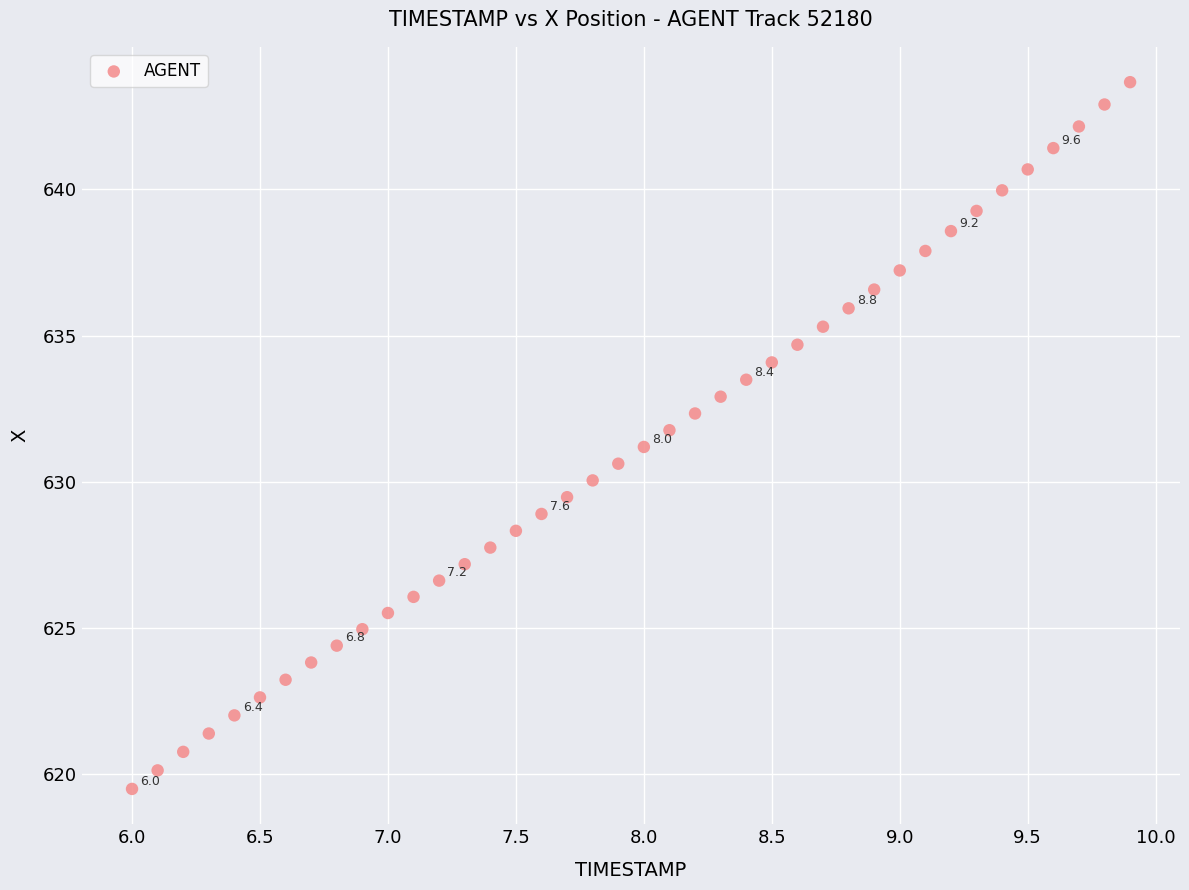

What is the range of Y values (max minus min)?

24.2